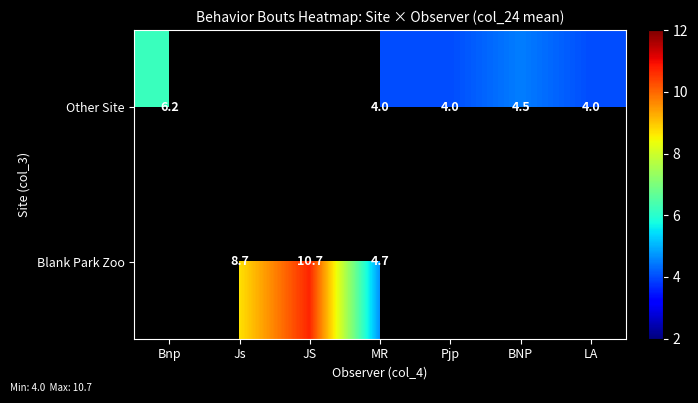

Which category has the highest value across all series?

JS